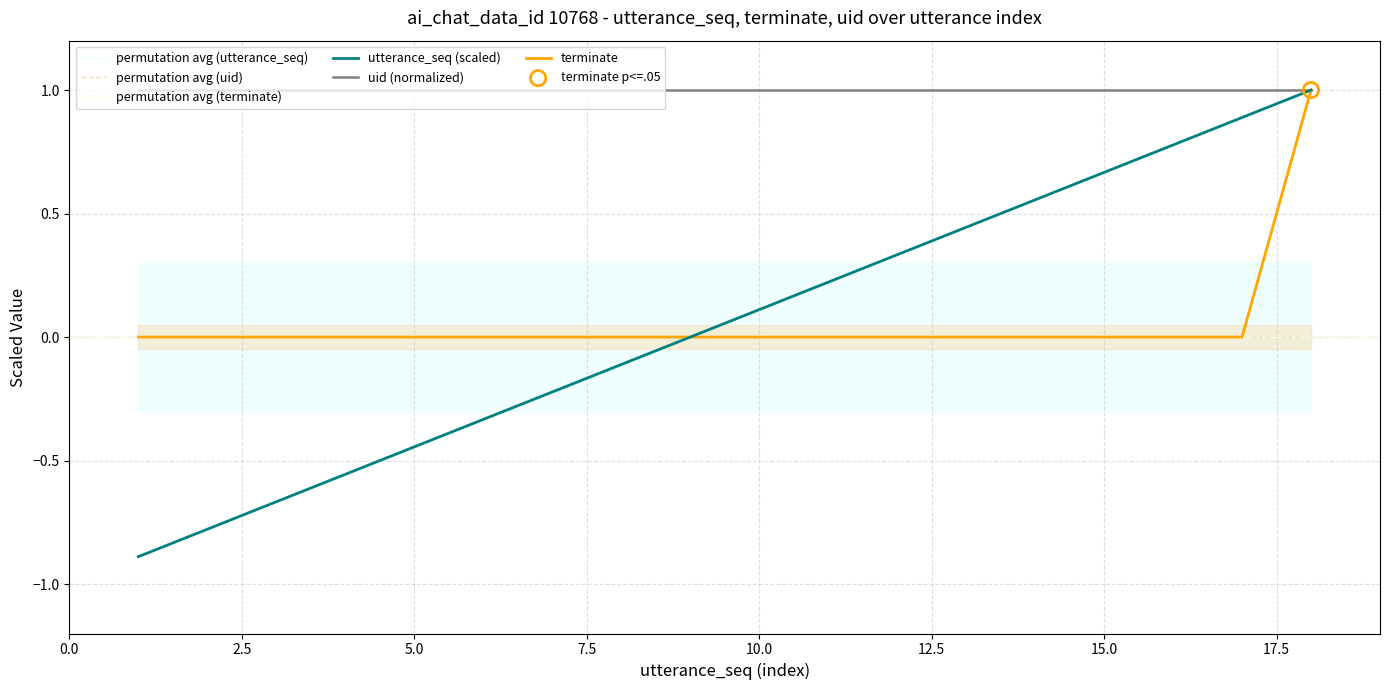

Which series reaches the minimum Y coordinate?

utterance_seq